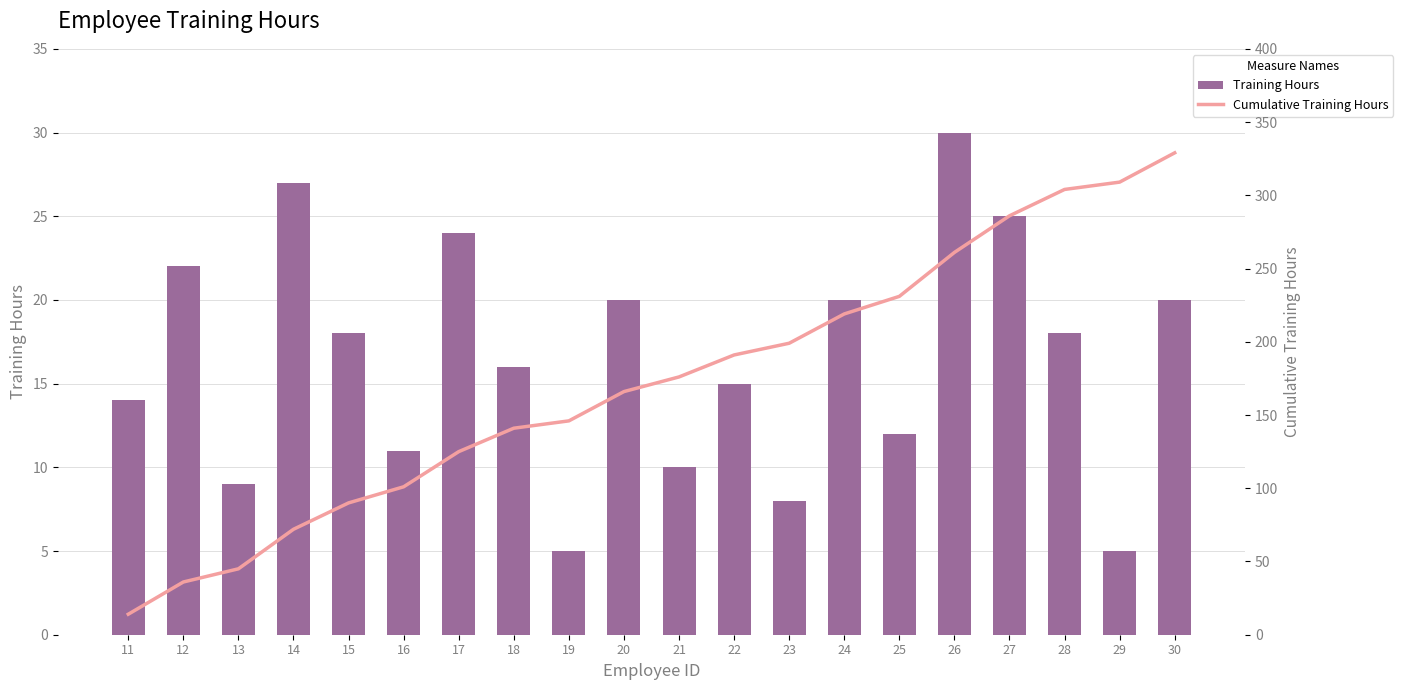

What is the spread (max minus min) of values at 24?

199